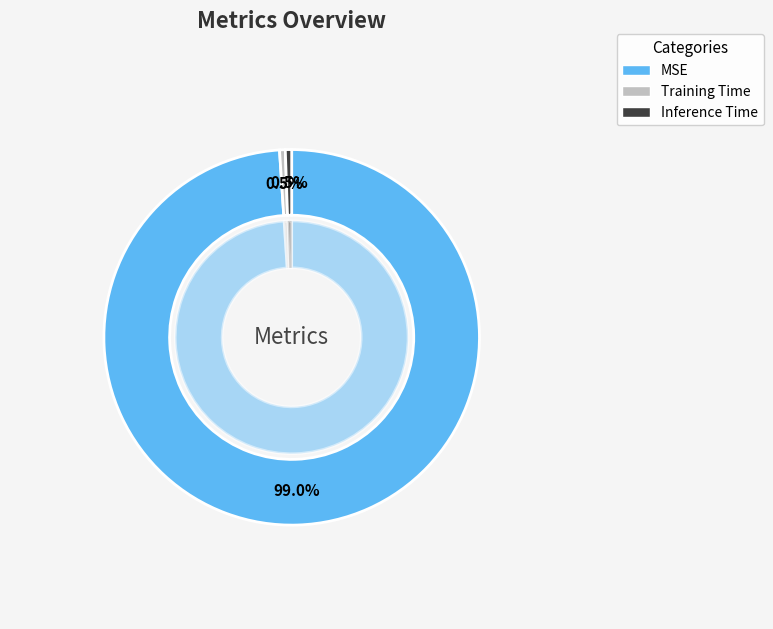

Which has a higher value, MSE or Training Time?

MSE